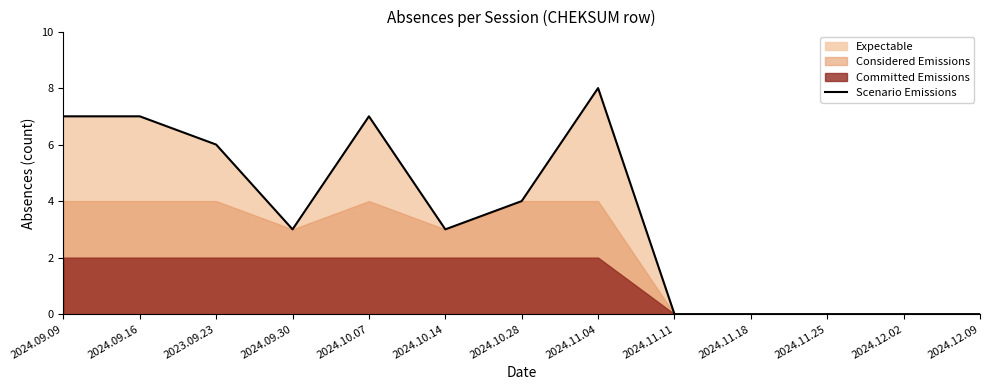

Rank the categories by value from highest to lowest.

2024.11.04, 2024.09.09, 2024.09.16, 2024.10.07, 2023.09.23, 2024.10.28, 2024.09.30, 2024.10.14, 2024.11.11, 2024.11.18, 2024.11.25, 2024.12.02, 2024.12.09